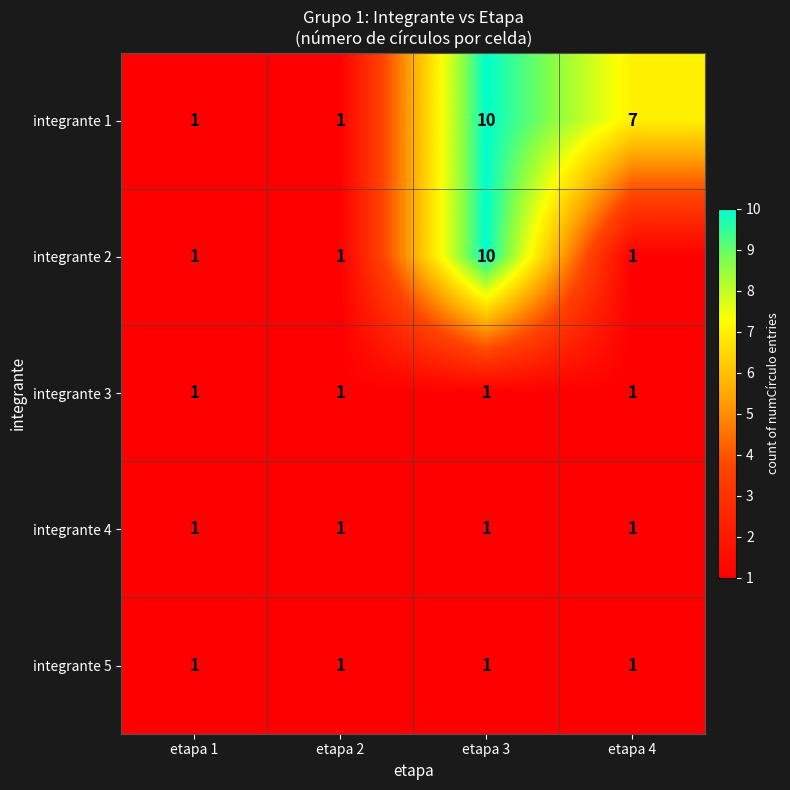

What is the difference between the highest and lowest values at etapa 4?

6